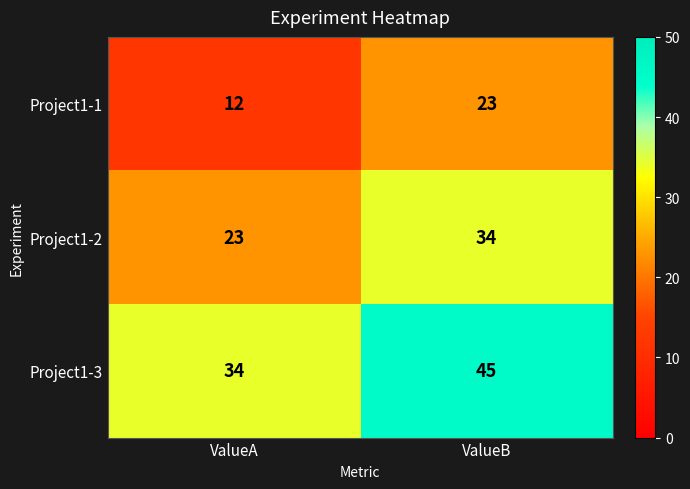

At which label is Project1-3 closest to 39?

ValueA